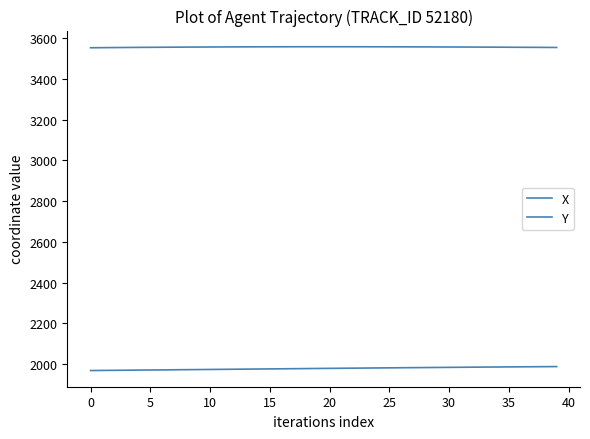

Which series has the widest spread of values?

Y